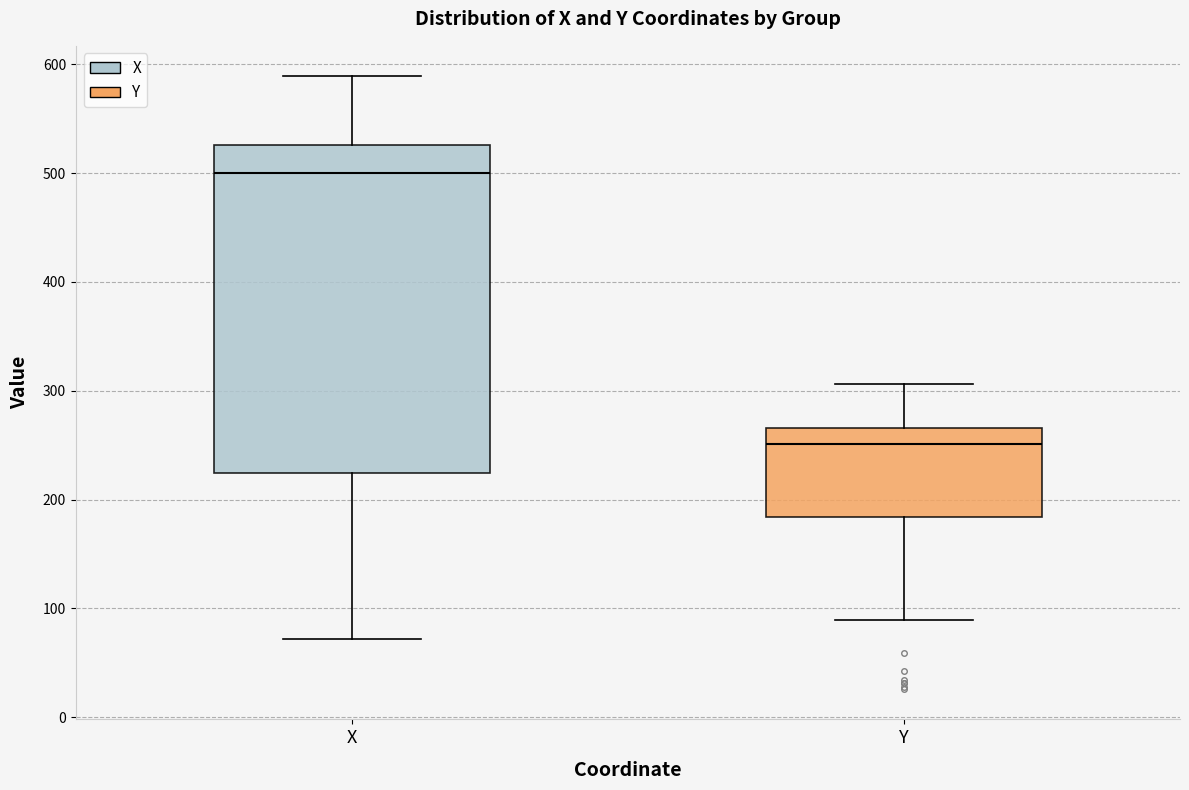

Reading left to right, transcribe this box plot: for each box, give where its median line is, the range the box spans, and where its two whiskers end, as read against the y-axis. The values are not printed on the chart, so give them approximately, as read against the axis.

X: median 500, box 220 to 530, whiskers 70 to 590
Y: median 250, box 180 to 270, whiskers 90 to 310